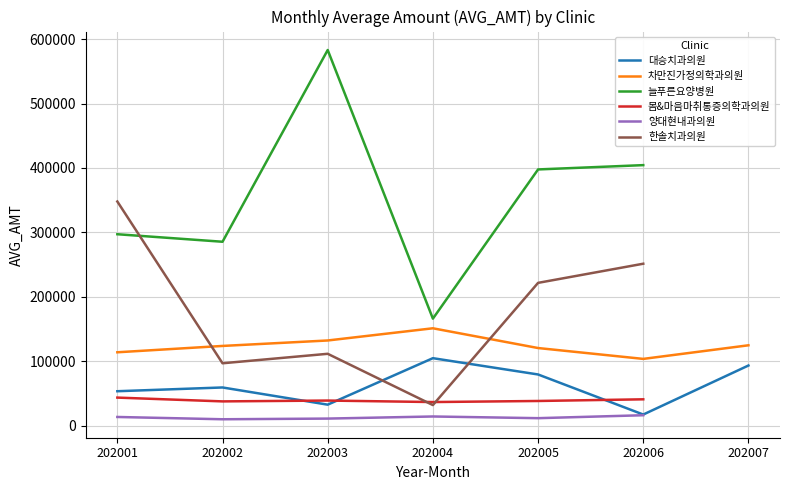

What is the difference between the highest and lowest values at 202002?

275393